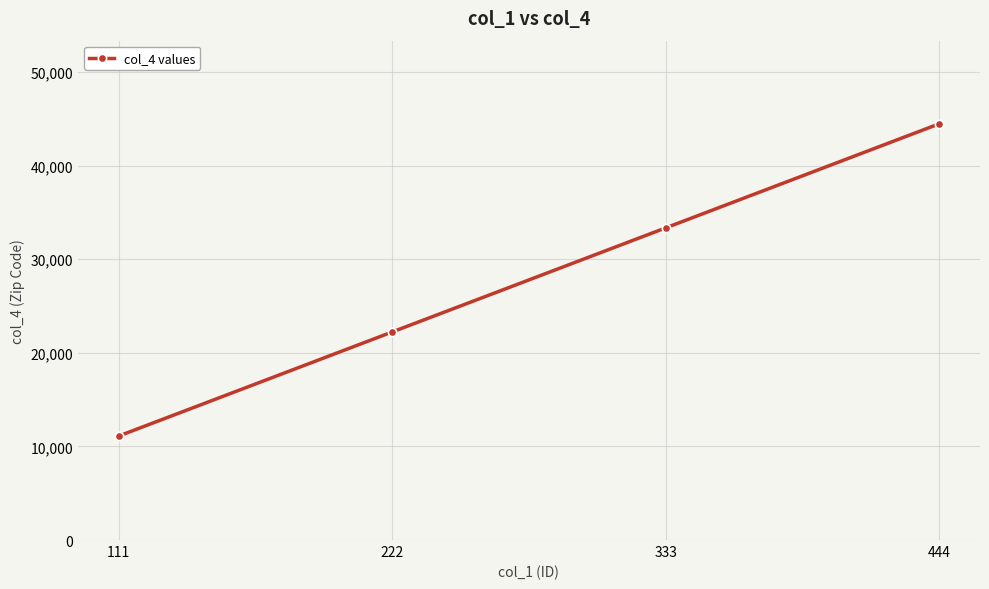

What is the difference between the second highest and minimum values?

22222